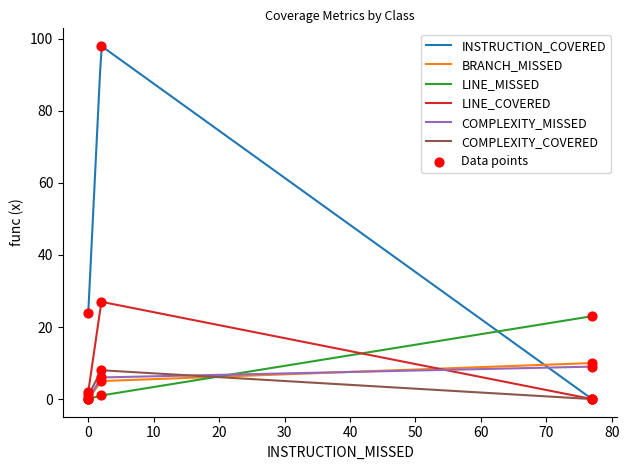

Which series has the widest spread of Y values?

INSTRUCTION_COVERED